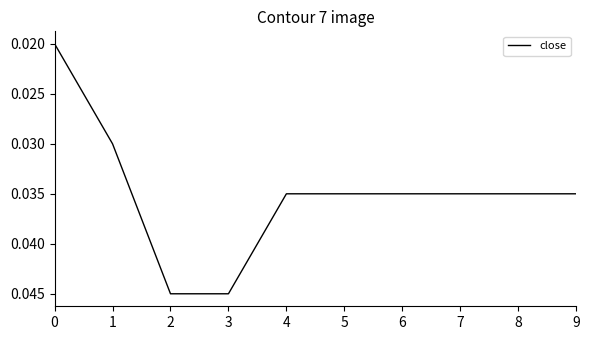

The chart shows a value of 0.1 at 6. True or false?

False